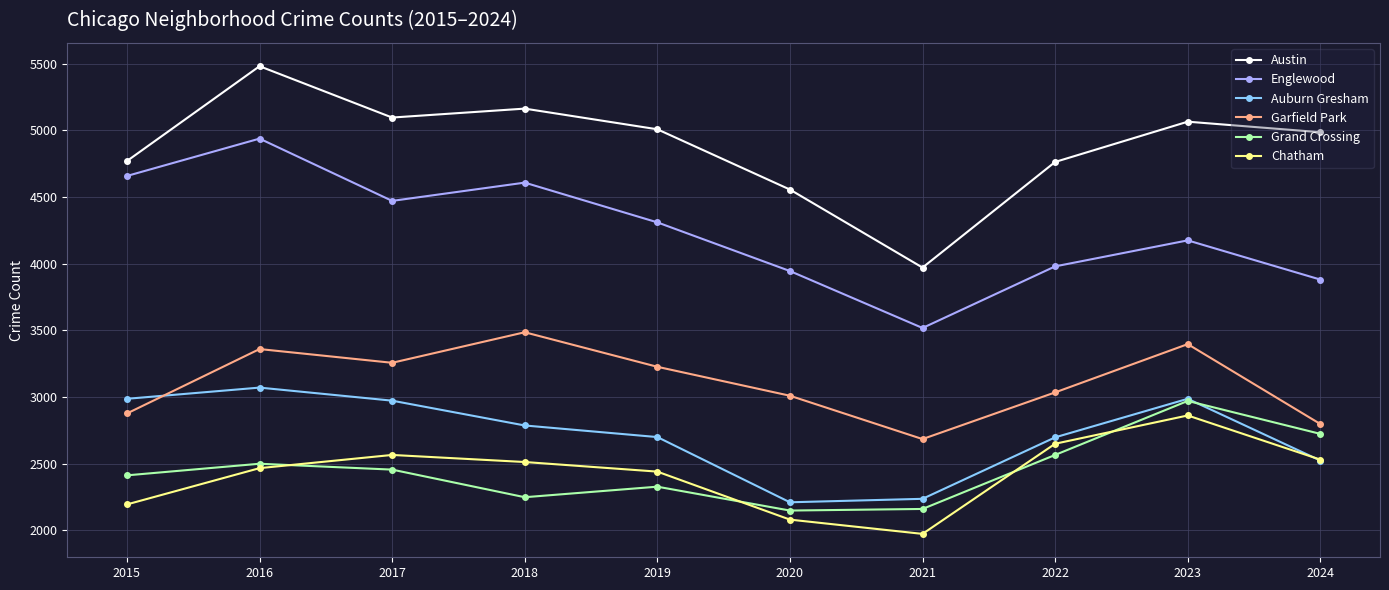

What is the greatest value displayed?

5481